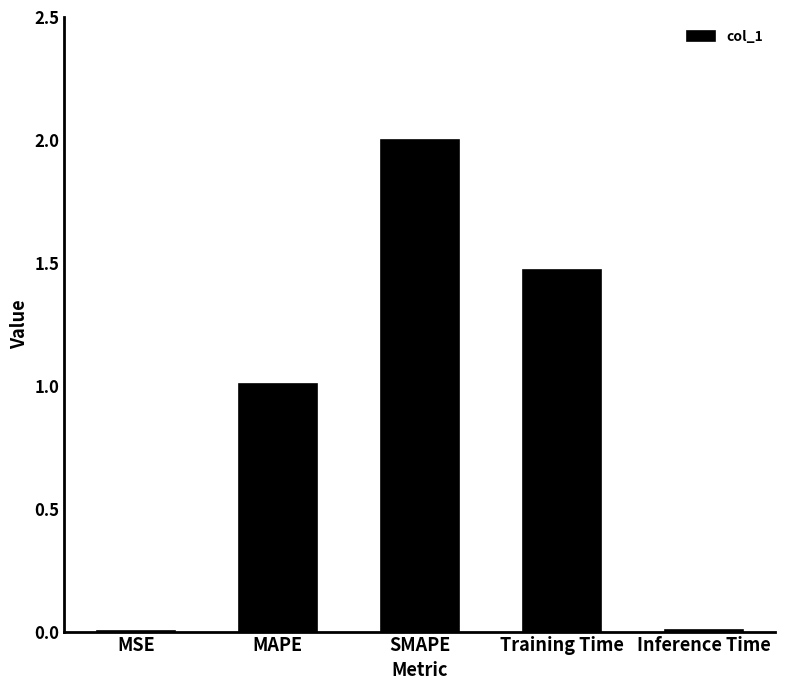

Which category has the highest value across all series?

SMAPE